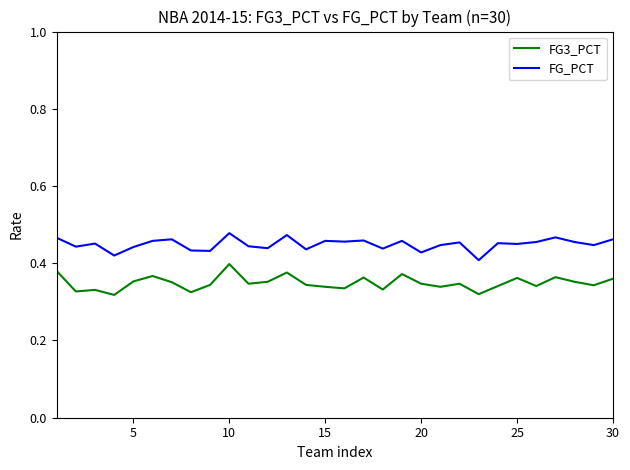

Which series has the largest total across all categories?

FG_PCT